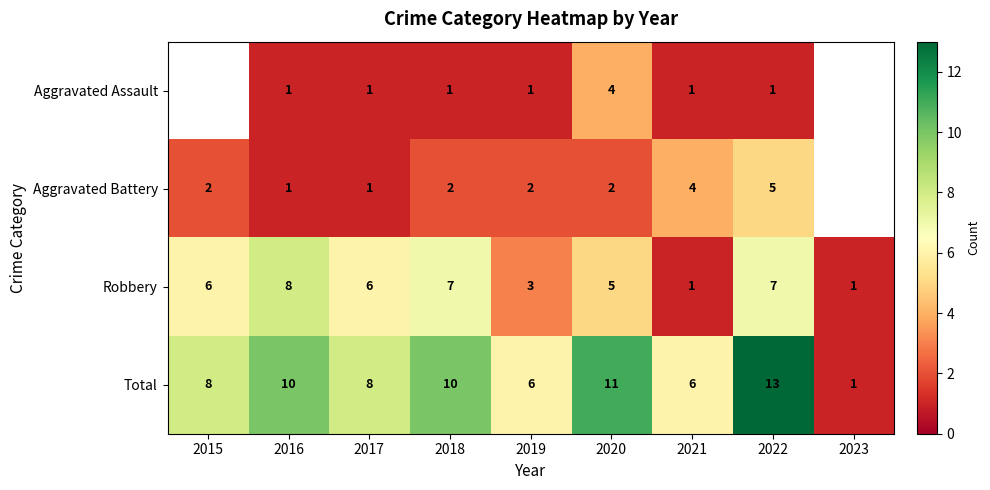

What is the difference between the second highest and second lowest values in the Robbery series?

6